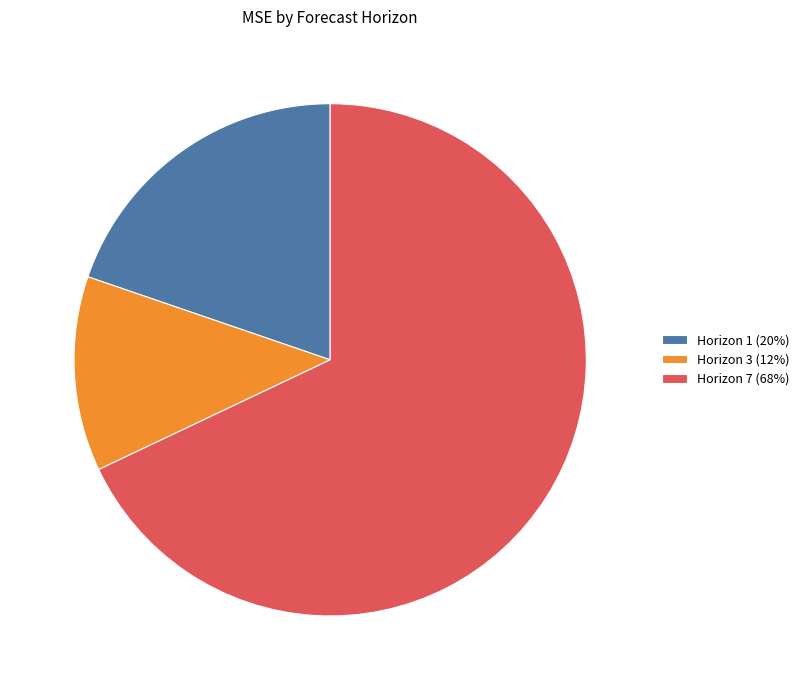

Which category accounts for the majority?

Horizon 7 (68%)